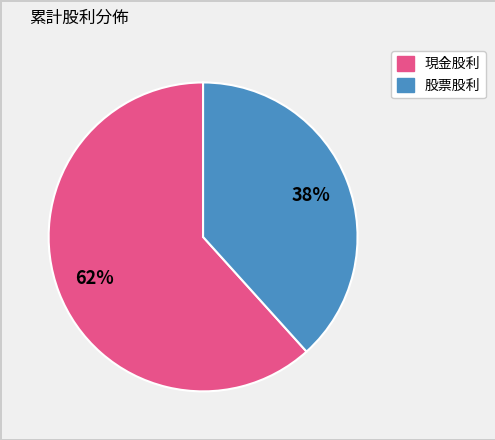

To the nearest percent, what is the average slice percentage?

50%